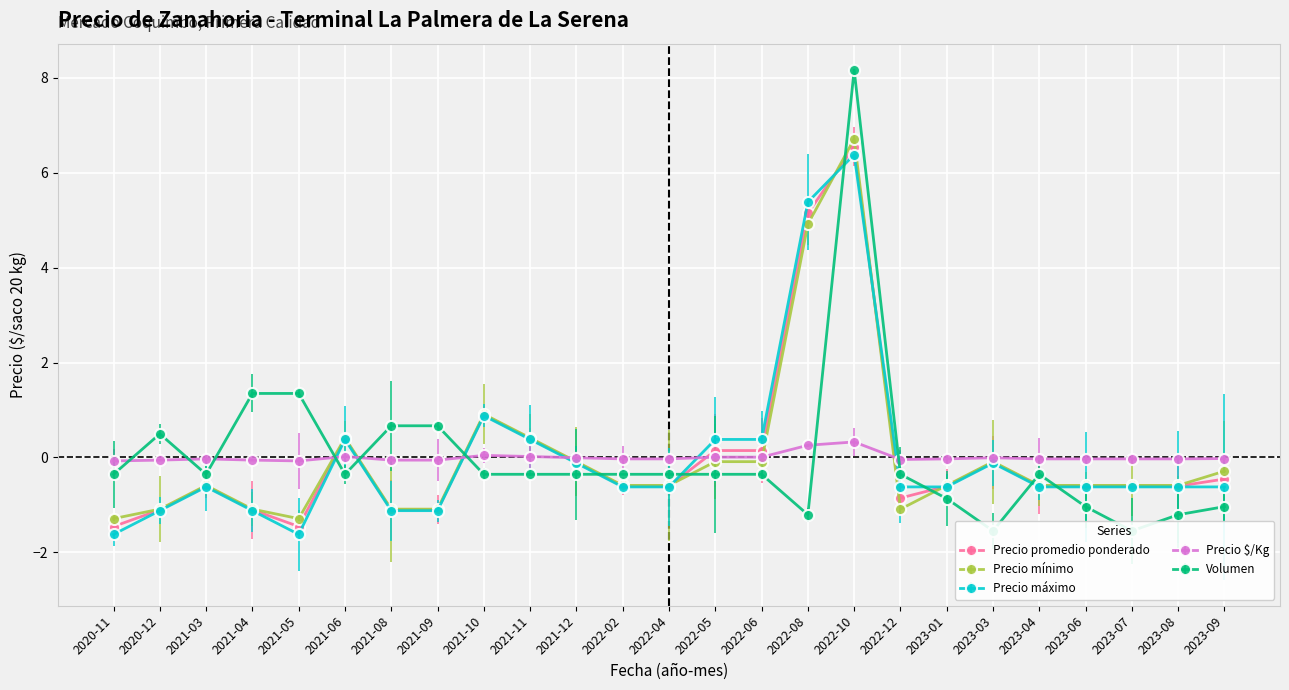

Which series has the largest total across all categories?

Volumen